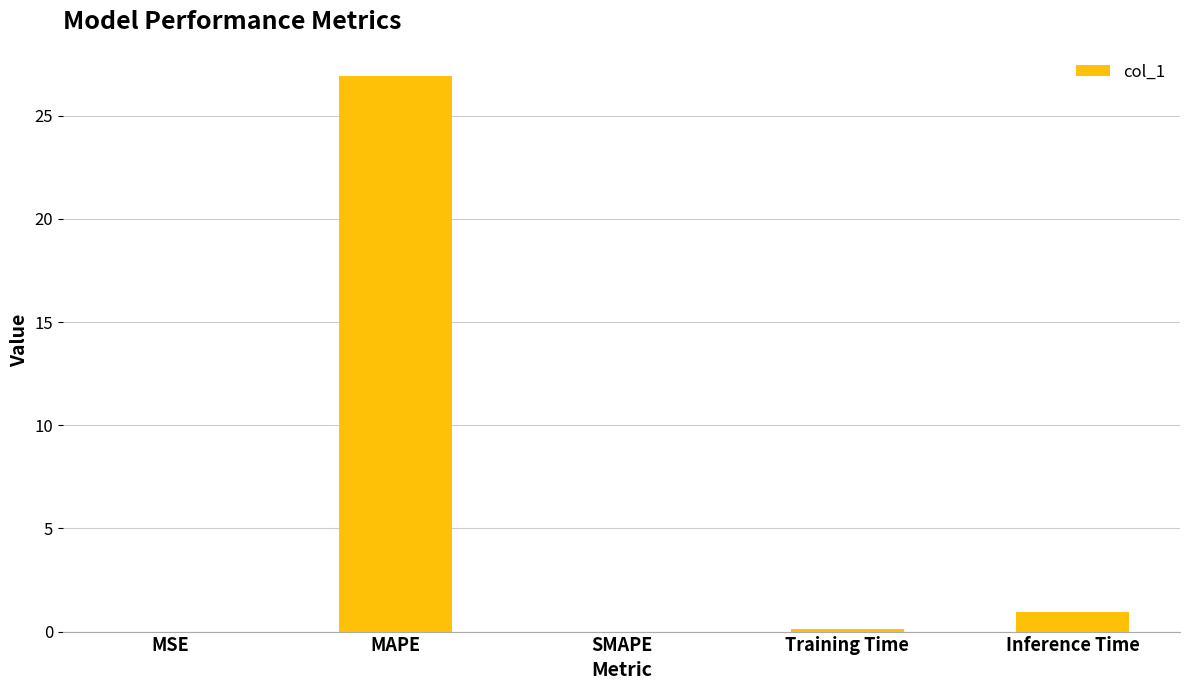

What is the sum of all values?

28.0